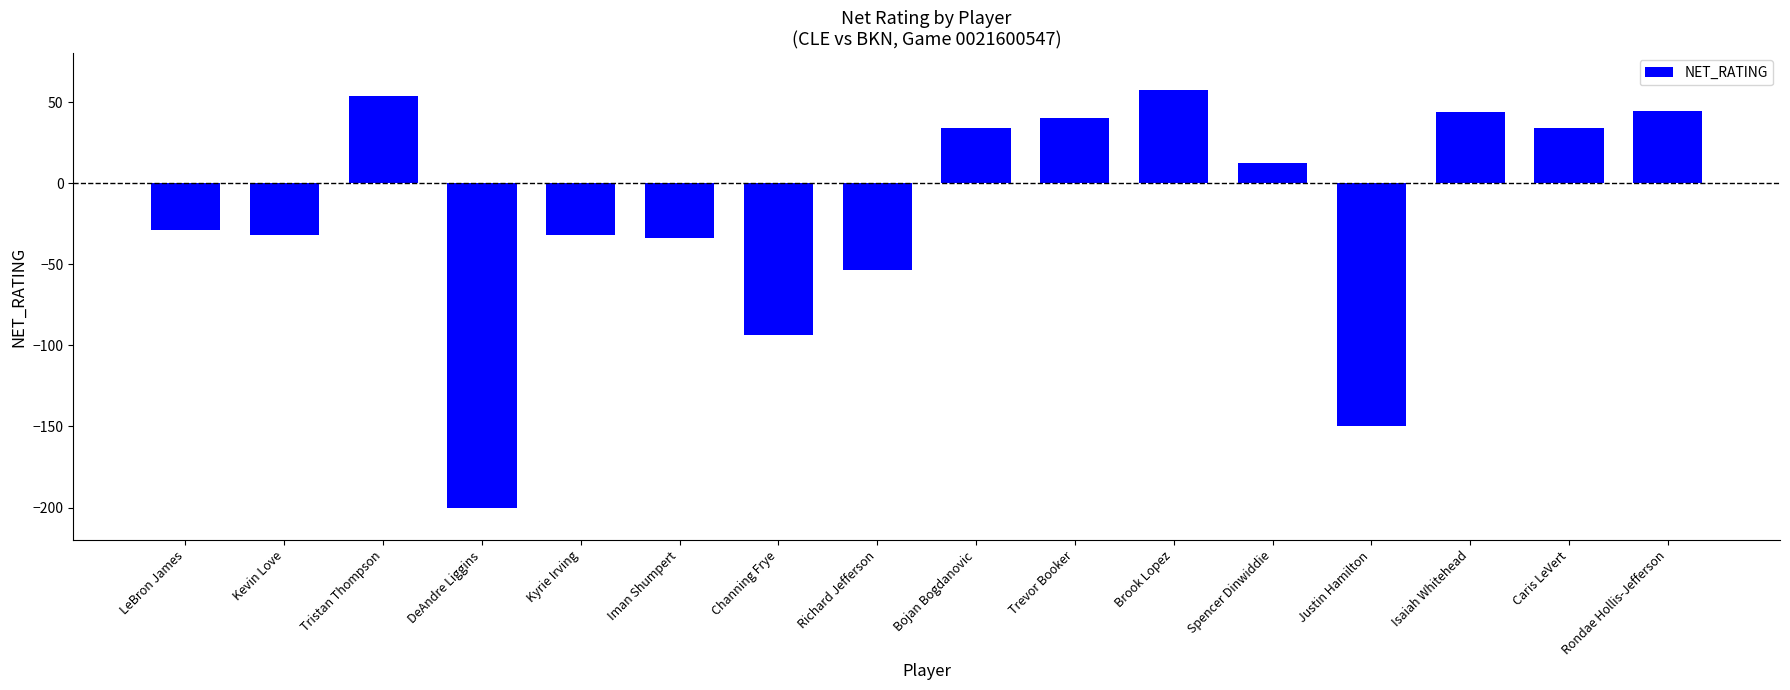

What is the label of the 15th bar from the left?

Caris LeVert